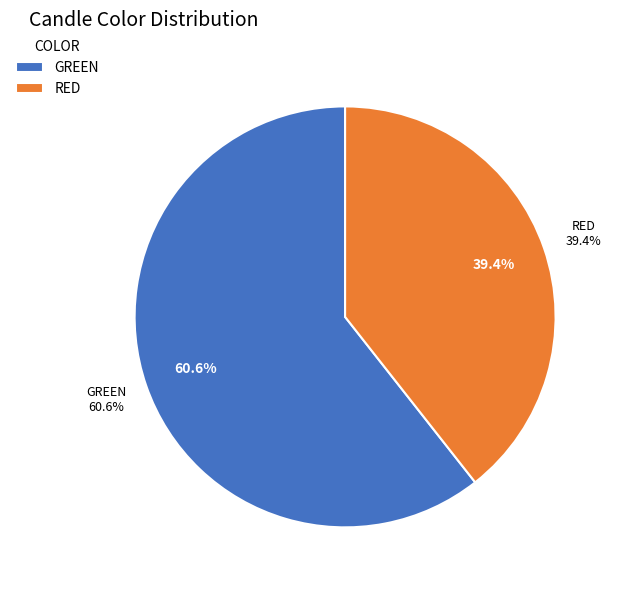

Is there any slice that represents more than half of the pie?

Yes